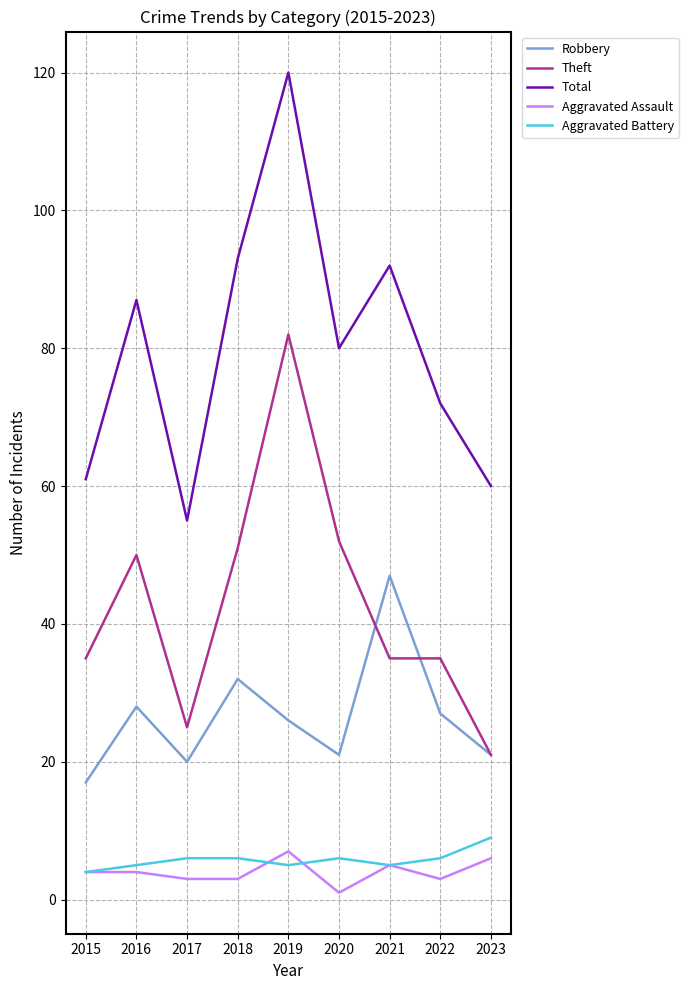

What are all the series names shown in the legend?

Robbery, Theft, Total, Aggravated Assault, Aggravated Battery